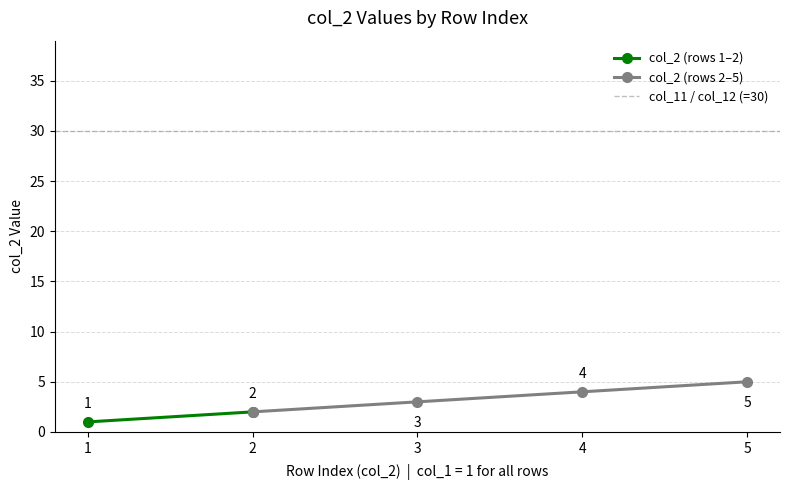

Between 10 and 3, which is larger?

10